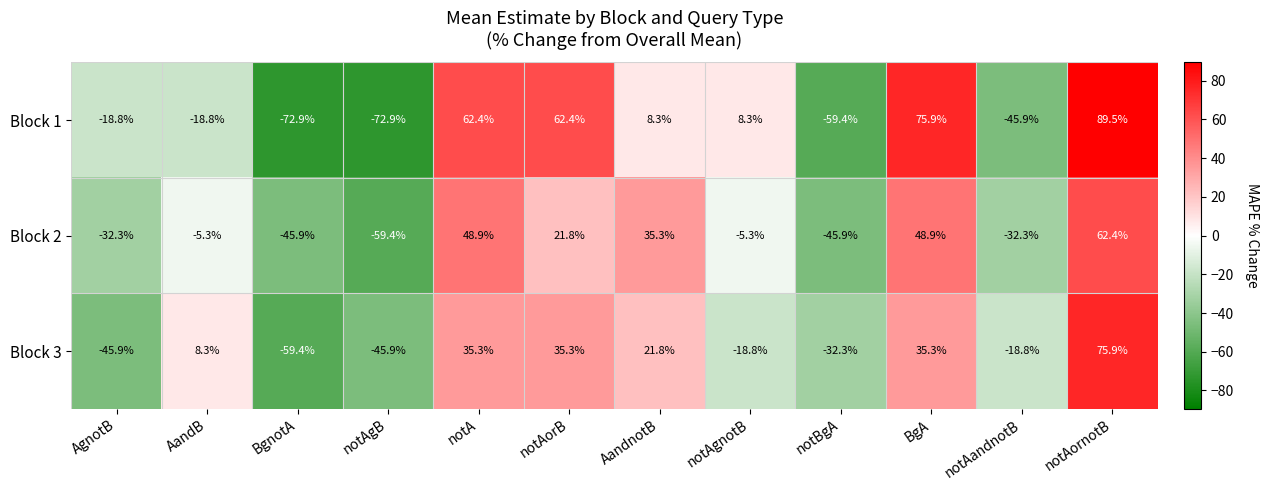

What is the difference between the Block 1 values at notAornotB and AandnotB?

81.2